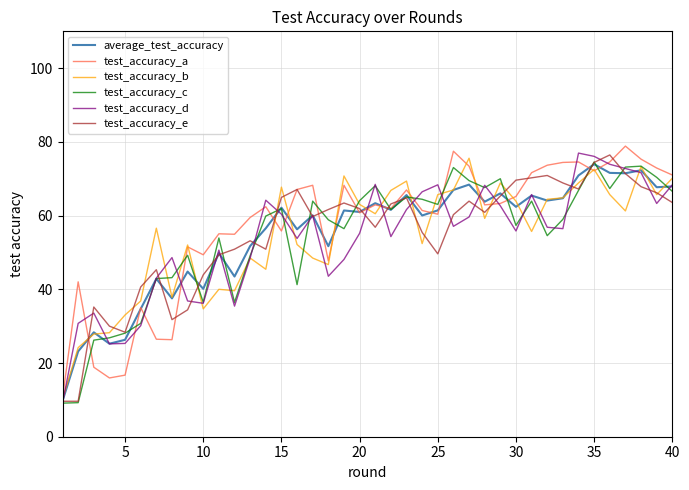

What is the greatest value displayed?

78.9